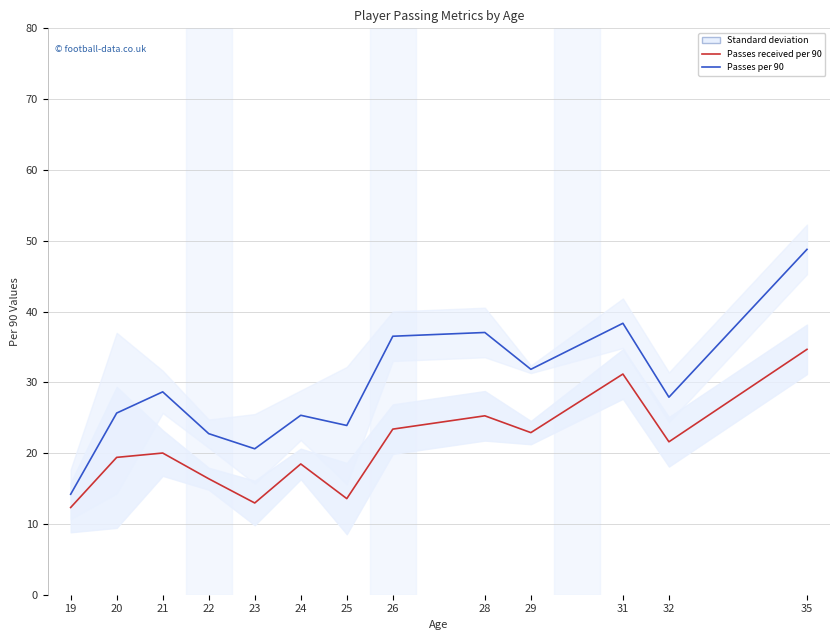

What is the difference between the maximum and minimum values in the Passes received per 90 series?

22.3